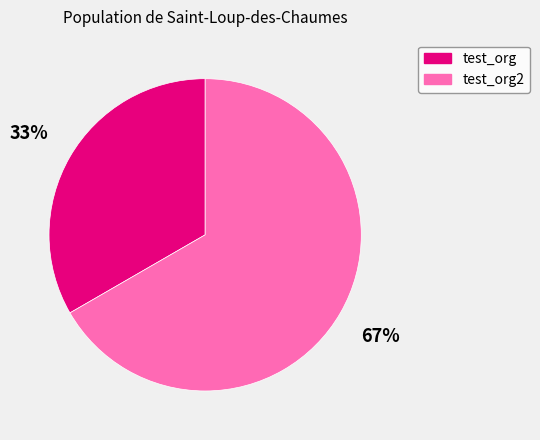

Does any single category account for the majority?

Yes